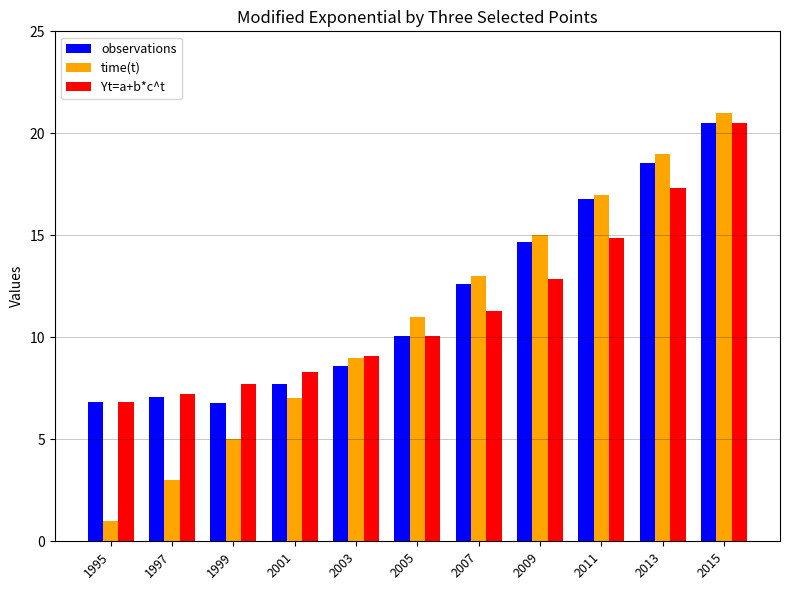

Reading right to left, list all the values displayed in this chart.

observations: 20.5	18.5	16.8	14.7	12.6	10.1	8.6	7.7	6.8	7.1	6.8
time(t): 21.0	19.0	17.0	15.0	13.0	11.0	9.0	7.0	5.0	3.0	1.0
Yt=a+b*c^t: 20.5	17.3	14.8	12.9	11.3	10.1	9.1	8.3	7.7	7.2	6.8